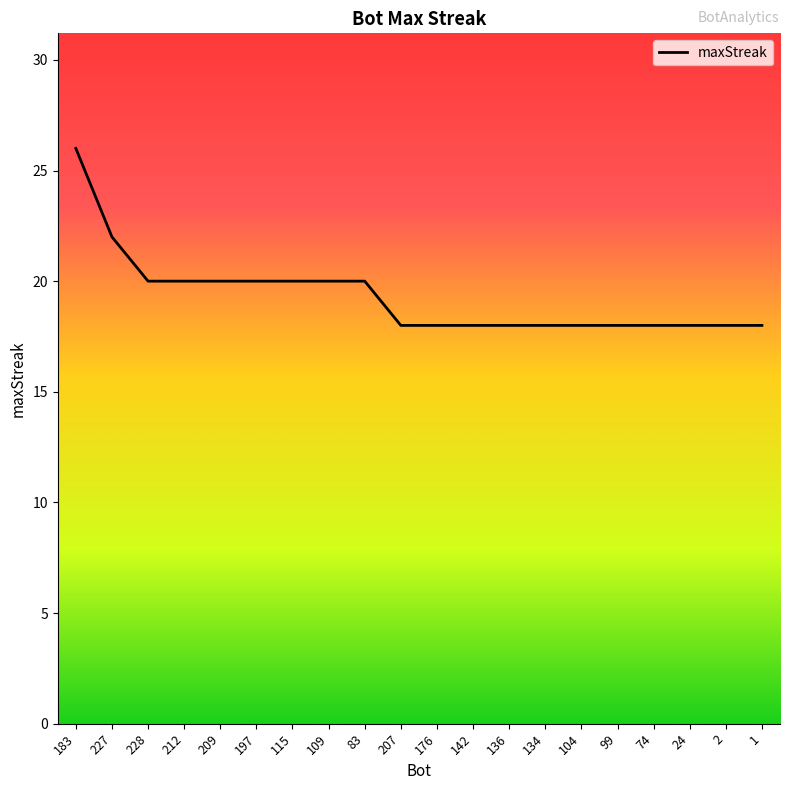

Reading left to right, list all the values displayed in this chart.

183=26	227=22	228=20	212=20	209=20	197=20	115=20	109=20	83=20	207=18	176=18	142=18	136=18	134=18	104=18	99=18	74=18	24=18	2=18	1=18